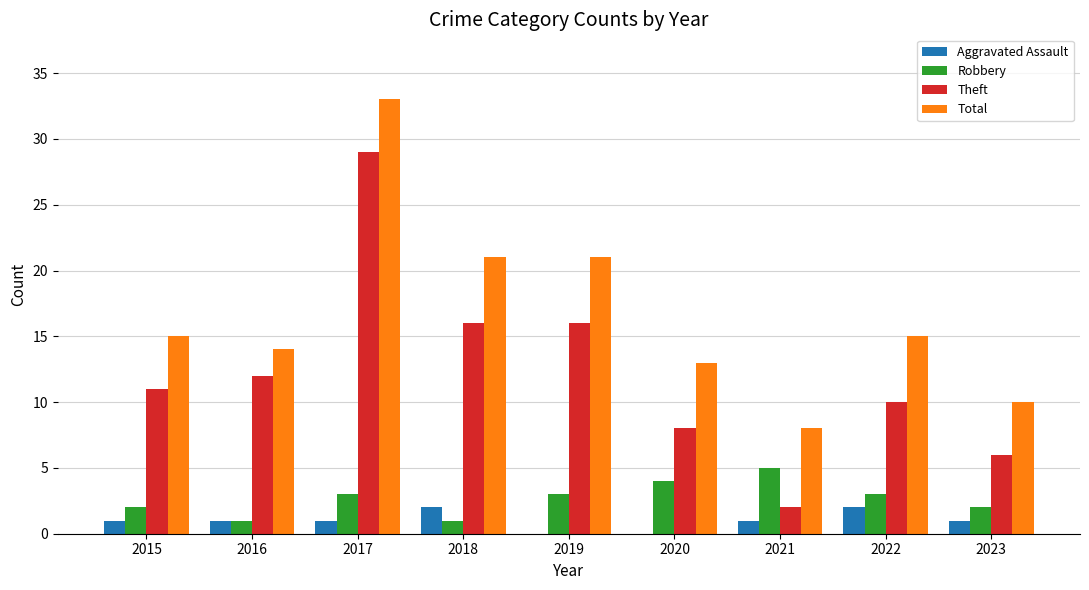

What is the sum of the Theft values at 2019 and 2018?

32